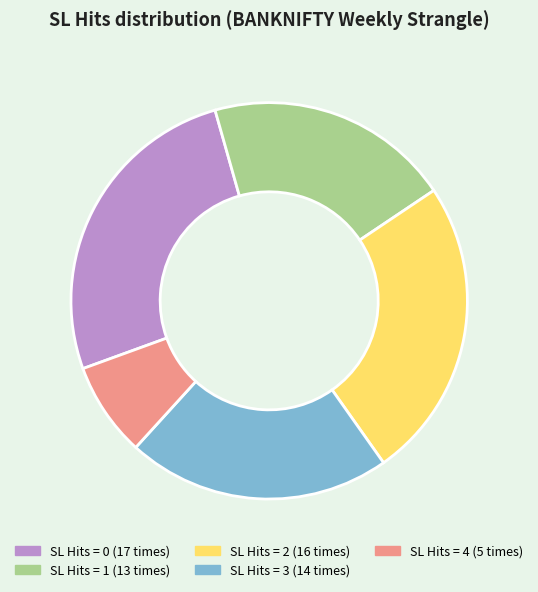

How many segments does this pie chart have?

5